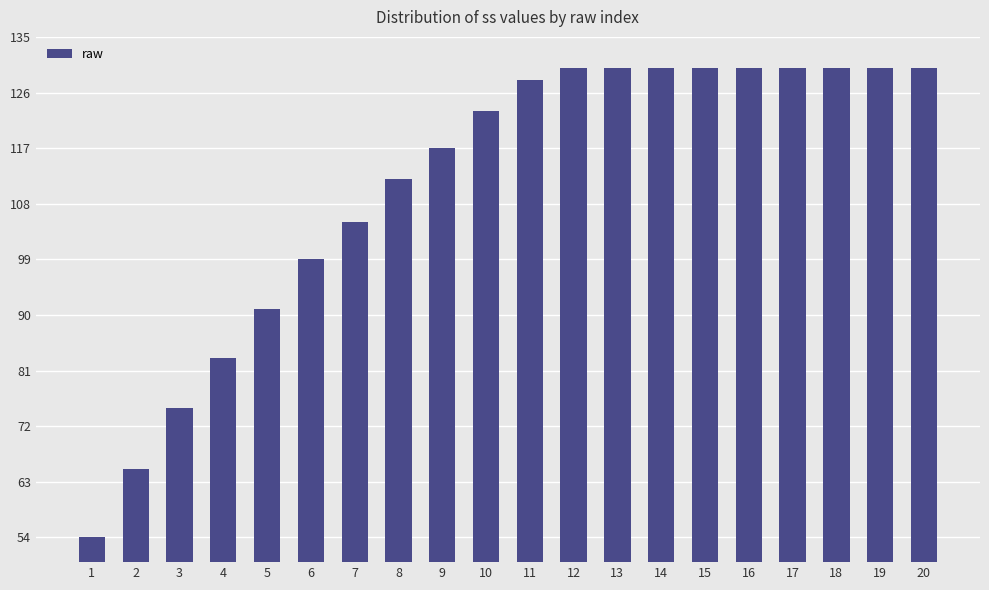

What is the ratio of the value at 4 to the value at 12?

0.6